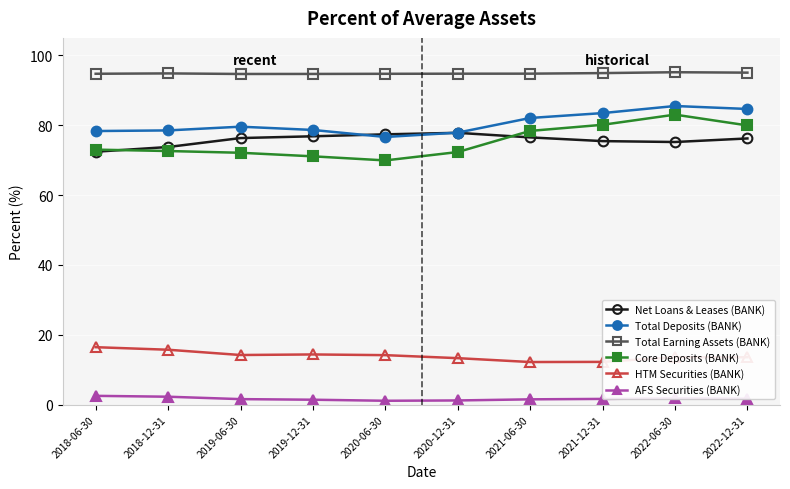

True or false: Total Earning Assets (BANK) and AFS Securities (BANK) intersect in this chart.

False